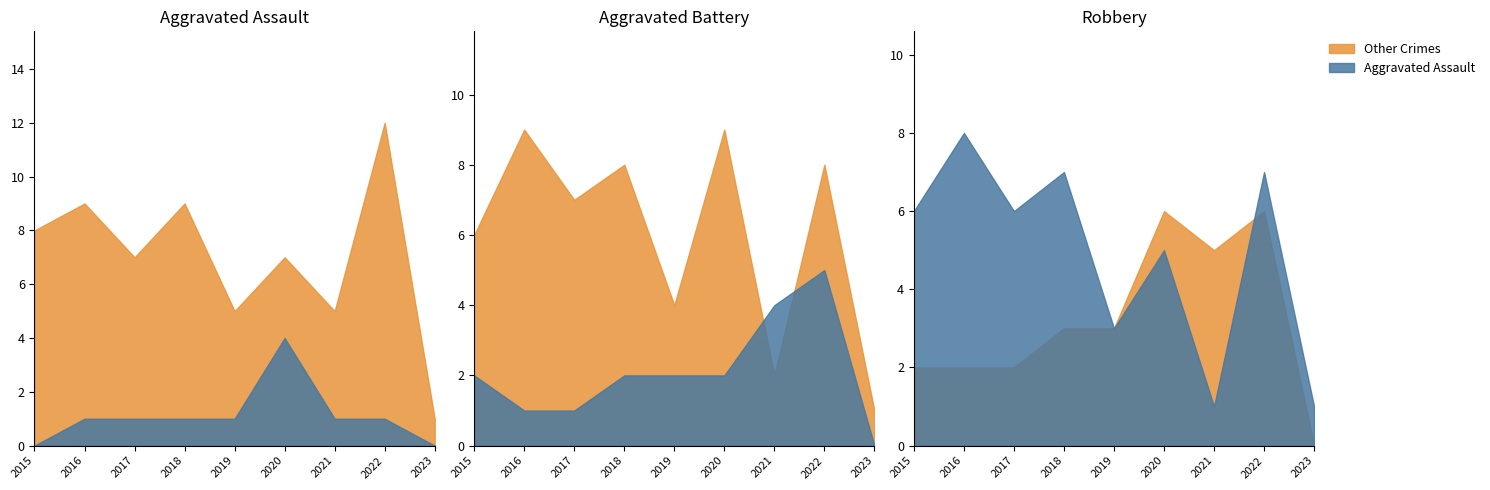

What is the value of the Robbery point at the 9th from the left?

1